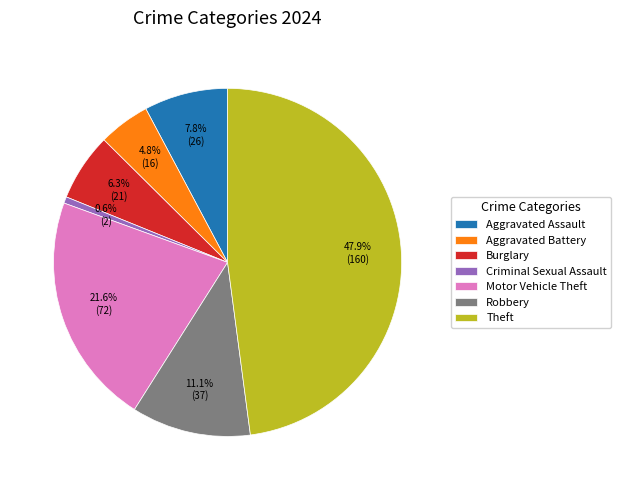

The Aggravated Assault slice represents 15% of the pie. True or false?

False